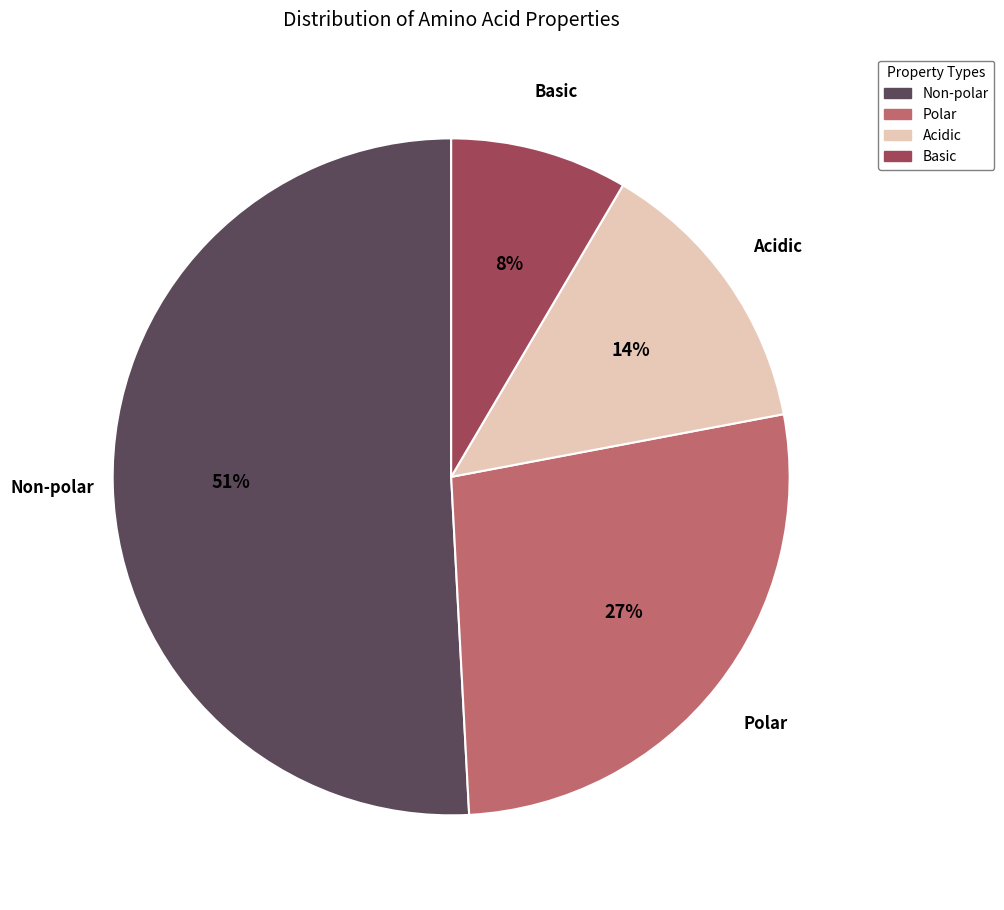

How many segments does this pie chart have?

4